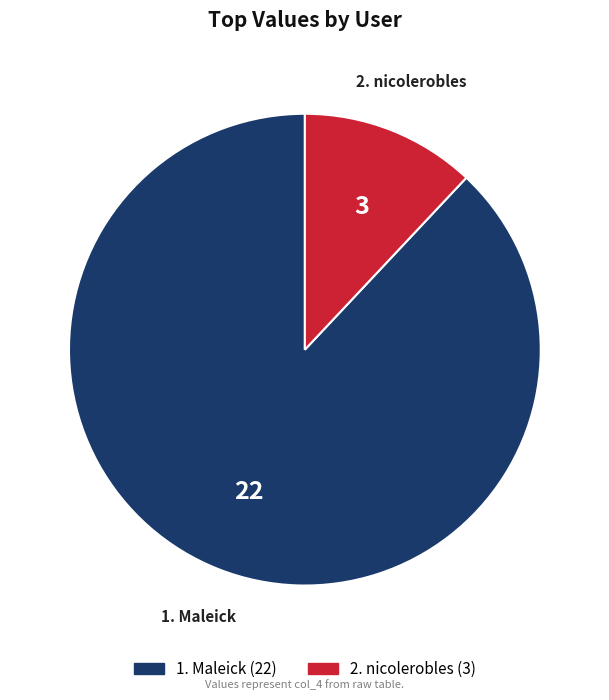

Is there a majority slice in this chart?

Yes